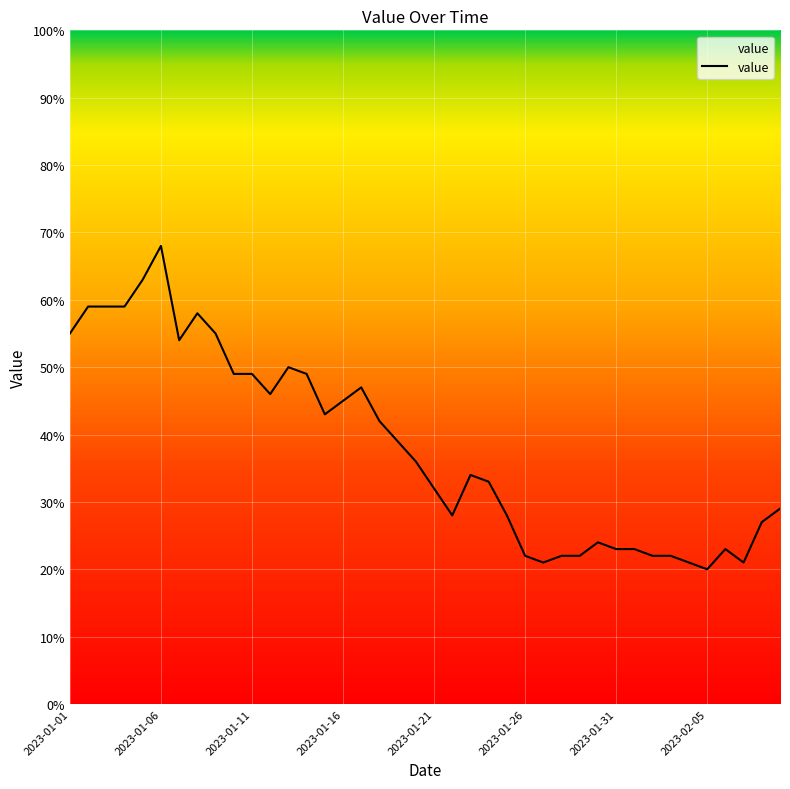

What is the smallest value displayed?

20